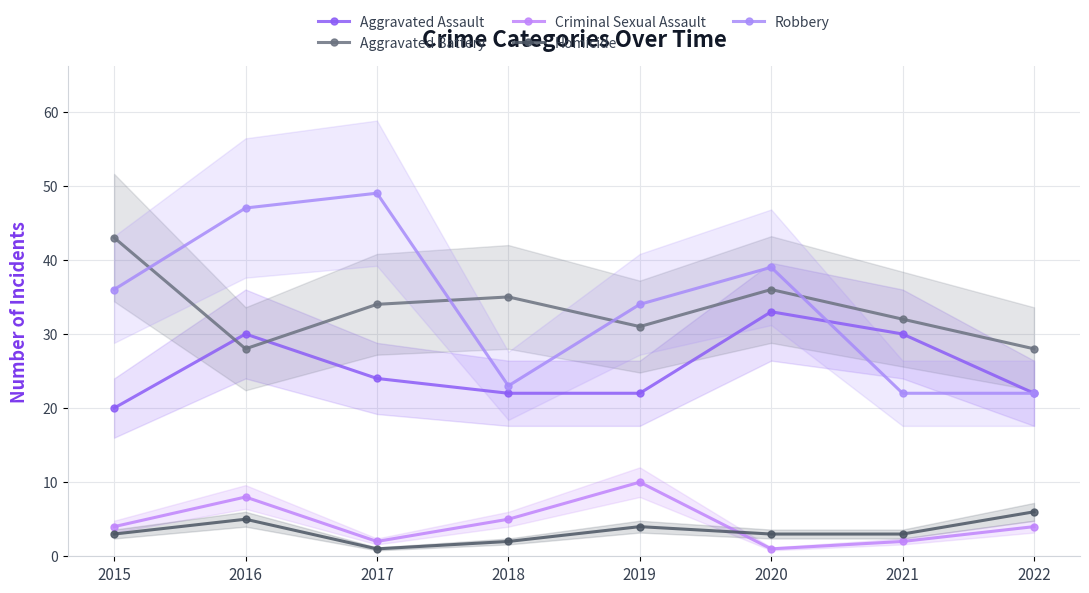

Where does the Aggravated Assault series first go above 24?

2016